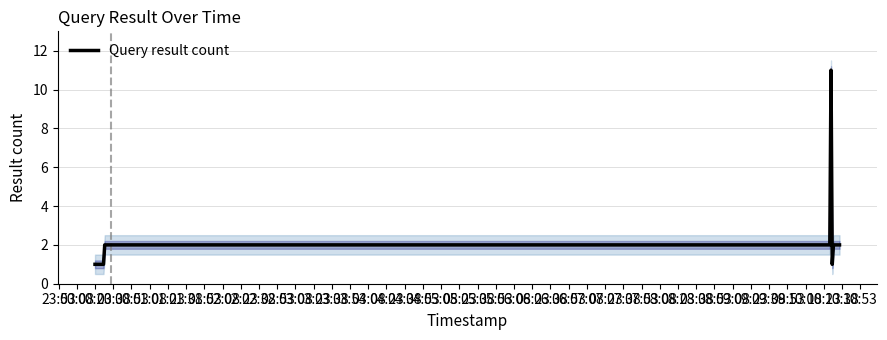

What is the sum of all values?

26